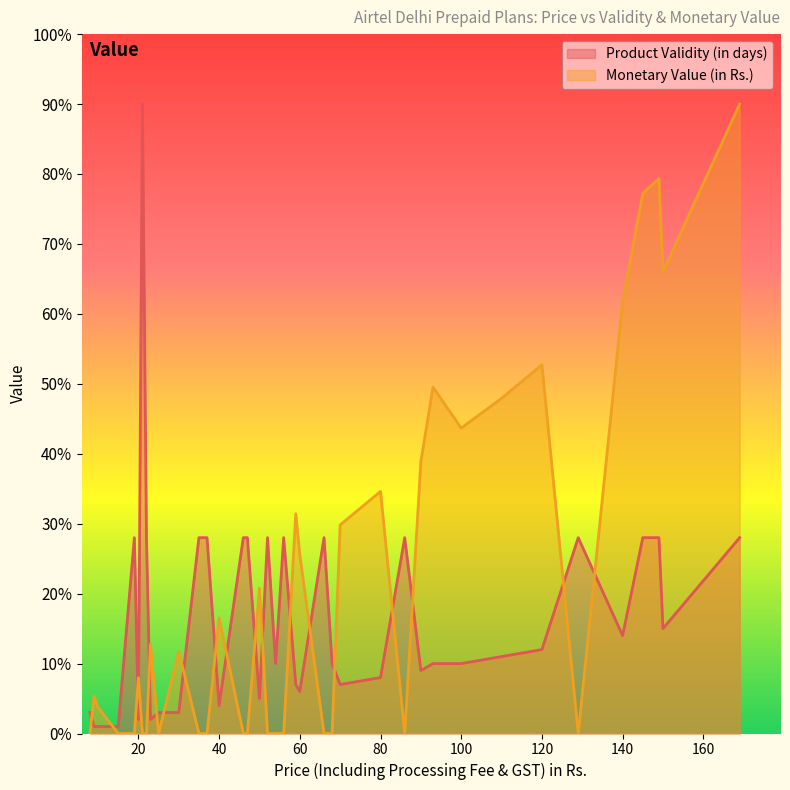

True or false: Product Validity (in days) has a value of 28 at 35.

True